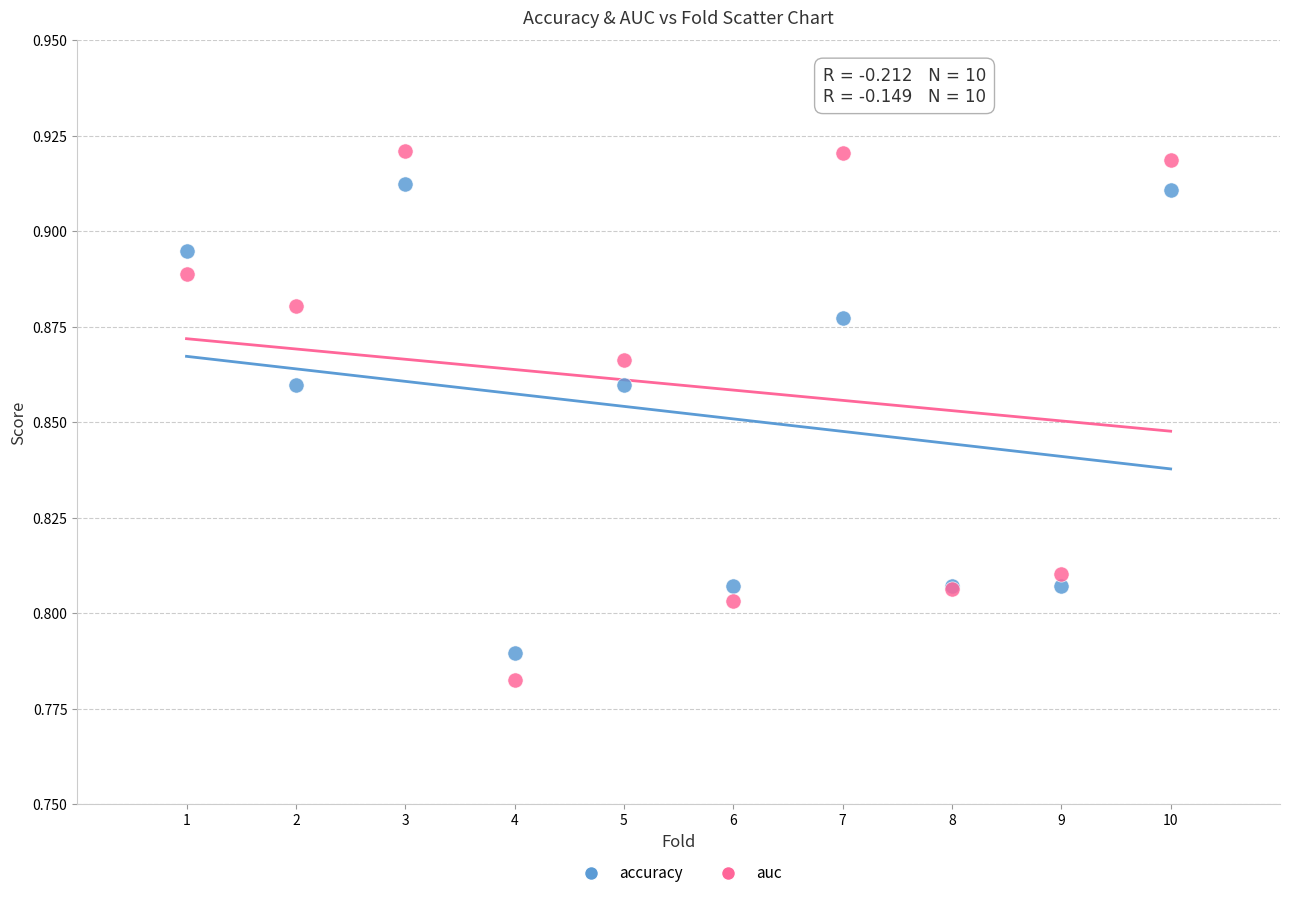

What is the X range (max minus min) for the scatter plot?

9.0